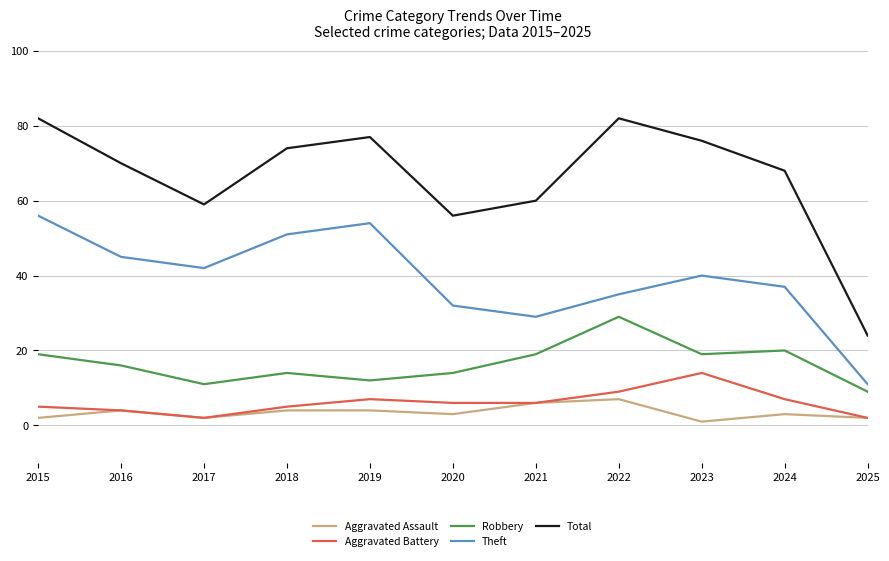

What are all the series names shown in the legend?

Aggravated Assault, Aggravated Battery, Robbery, Theft, Total